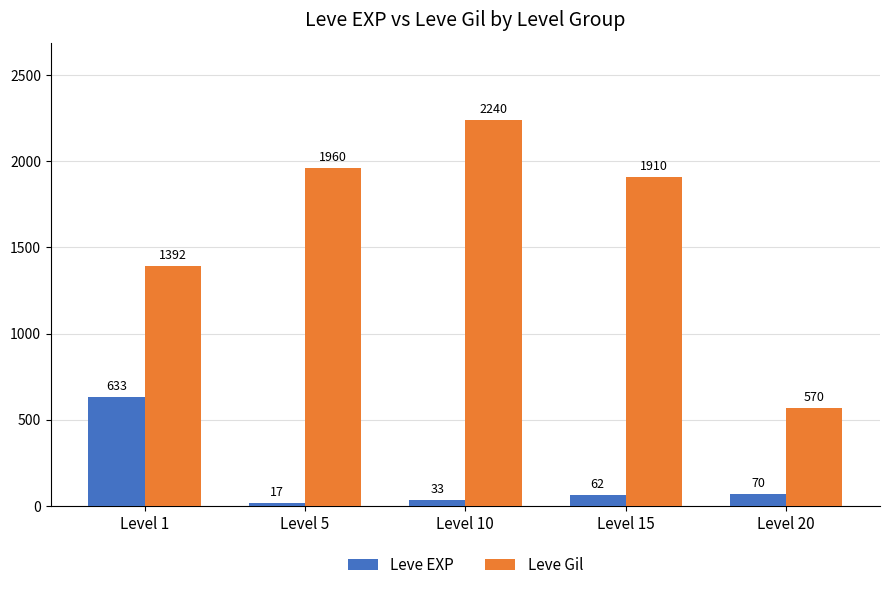

At how many categories does at least one series exceed 1093?

4